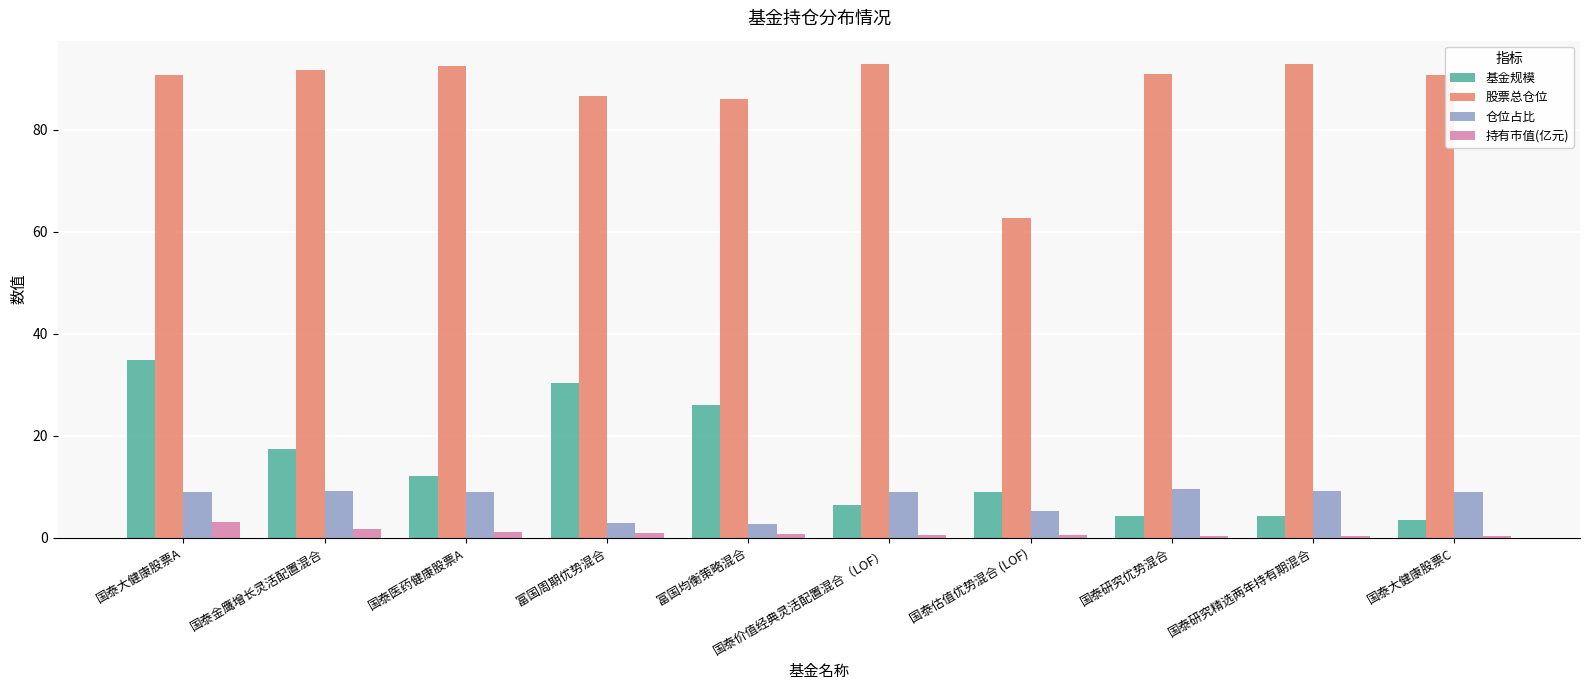

What is the label of the 5th bar from the left?

富国均衡策略混合